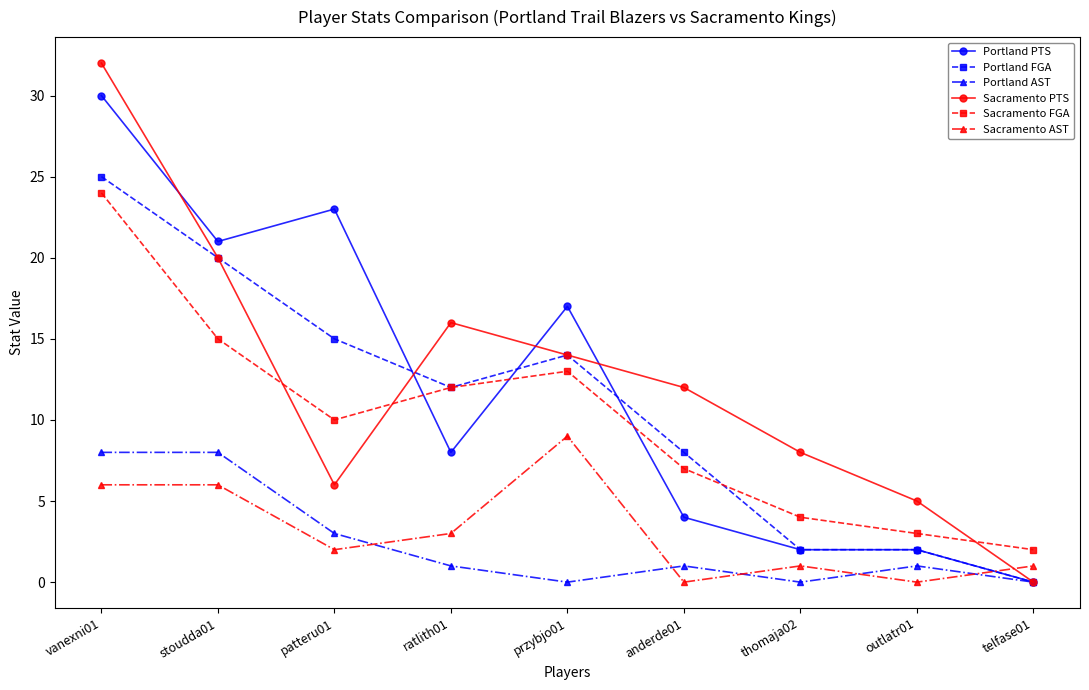

True or false: Sacramento AST has a value of 0 at anderde01.

True